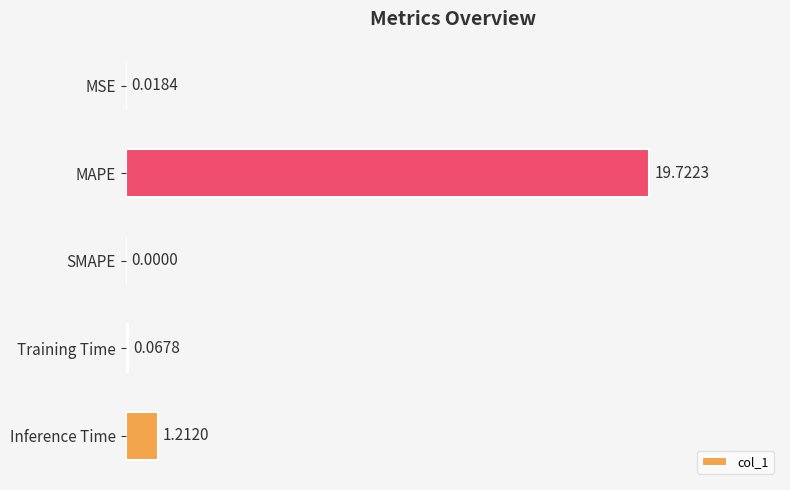

What is the sum of the values at MAPE and Inference Time?

20.9